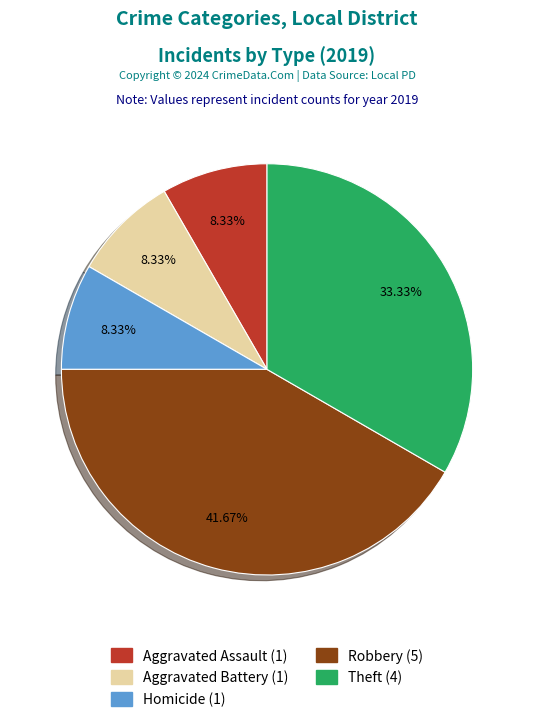

Is there a majority slice in this chart?

No